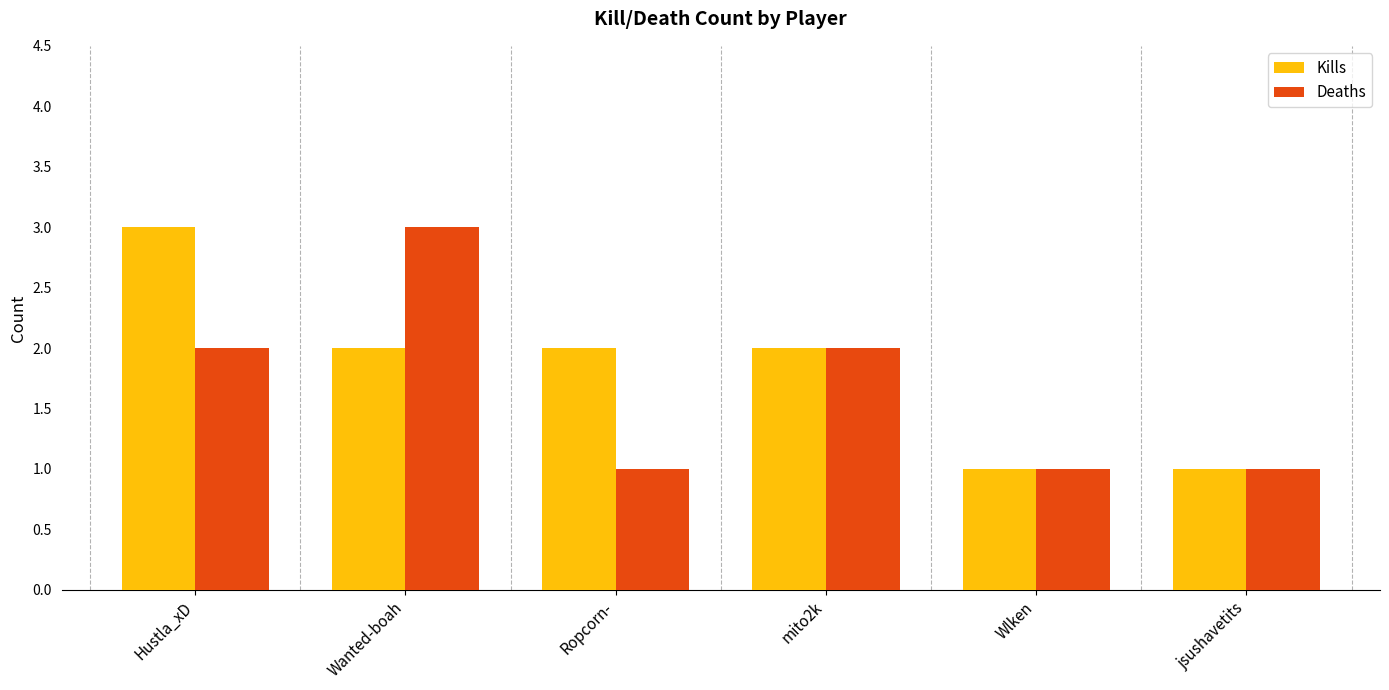

Reading left to right, transcribe all the data shown in this chart.

Kills: 3	2	2	2	1	1
Deaths: 2	3	1	2	1	1